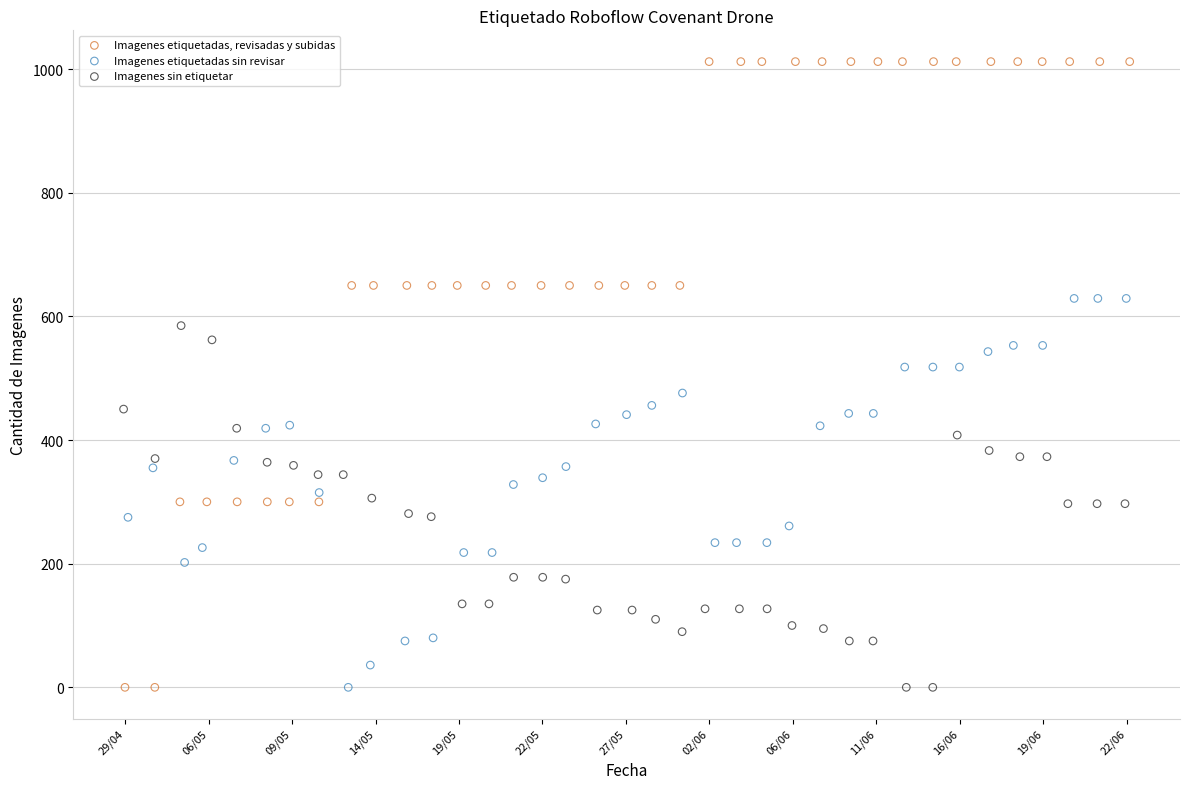

Which series has the widest spread of Y values?

Imagenes etiquetadas, revisadas y subidas